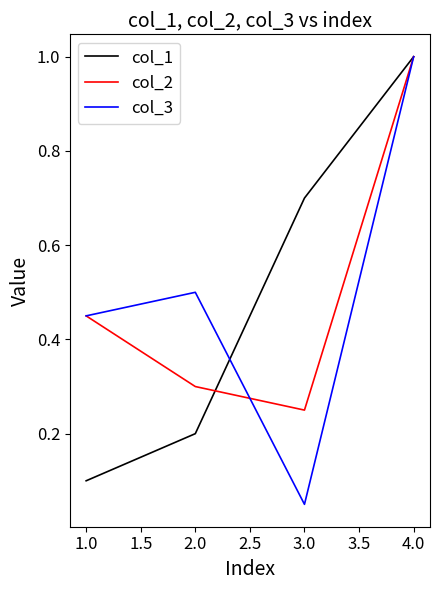

What is the sum of the col_1 values at 1.0 and 2.0?

0.3